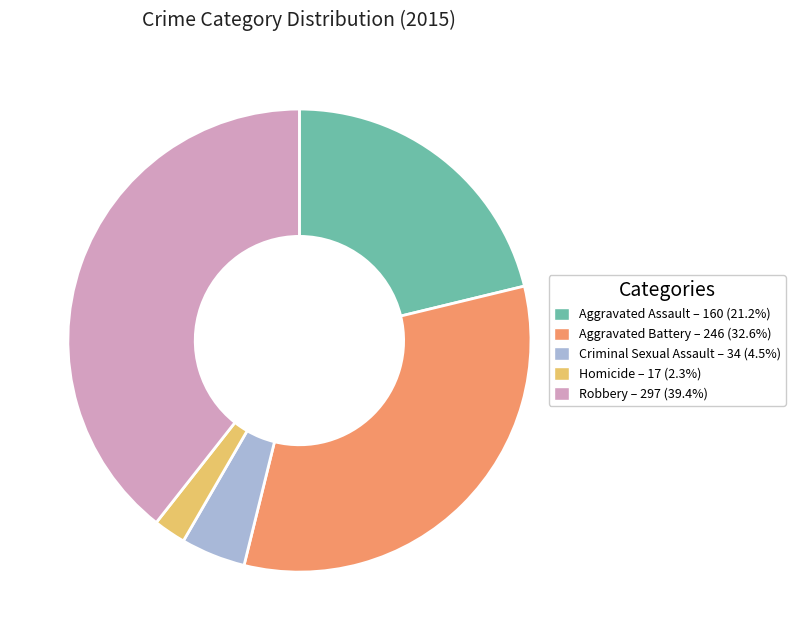

Does any single category account for the majority?

No